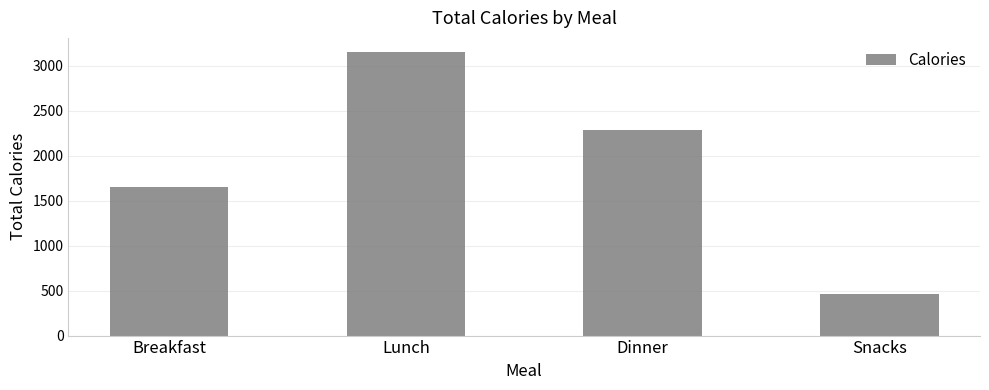

Which label corresponds to the smallest value in the chart?

Snacks